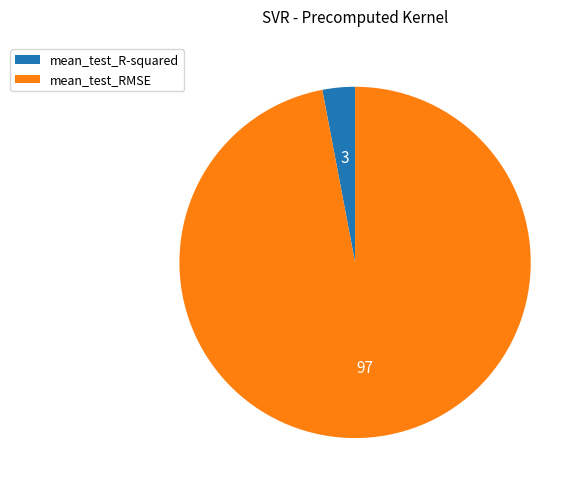

Which slice represents more than half of the pie?

mean_test_RMSE